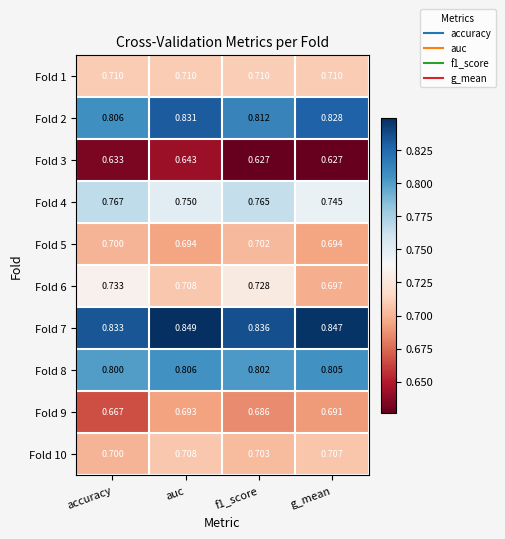

At which category is the sum across all series the highest?

auc